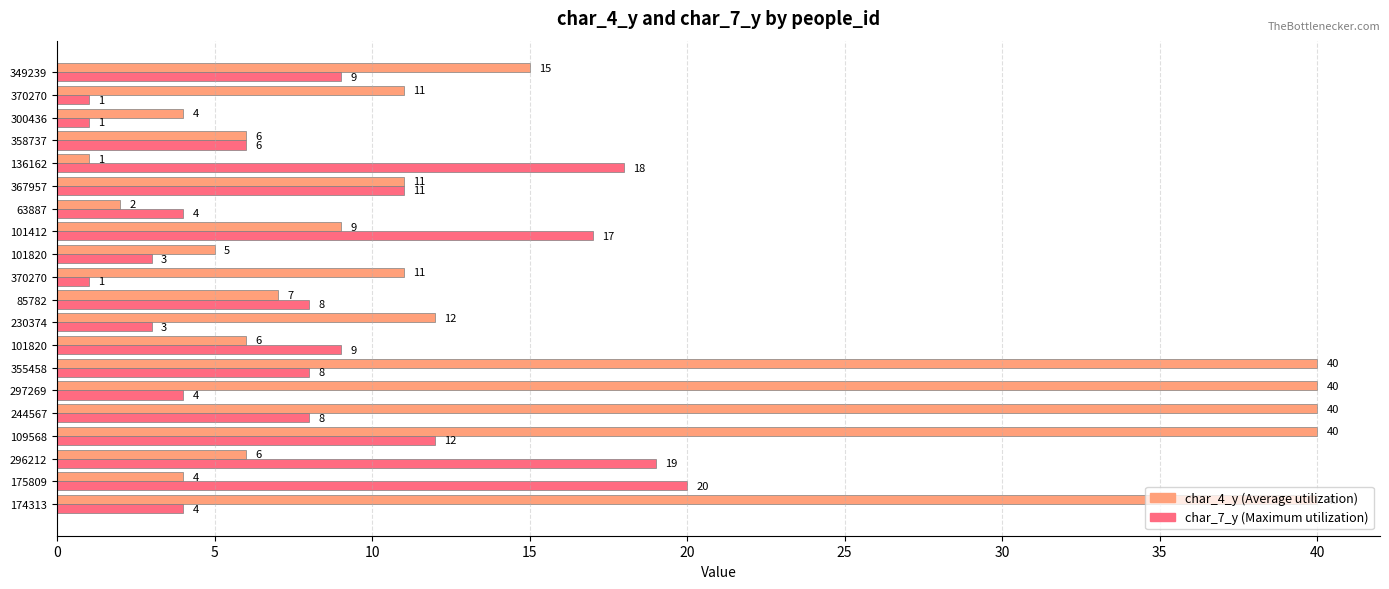

The value of char_4_y at 349239 is 21. True or false?

False